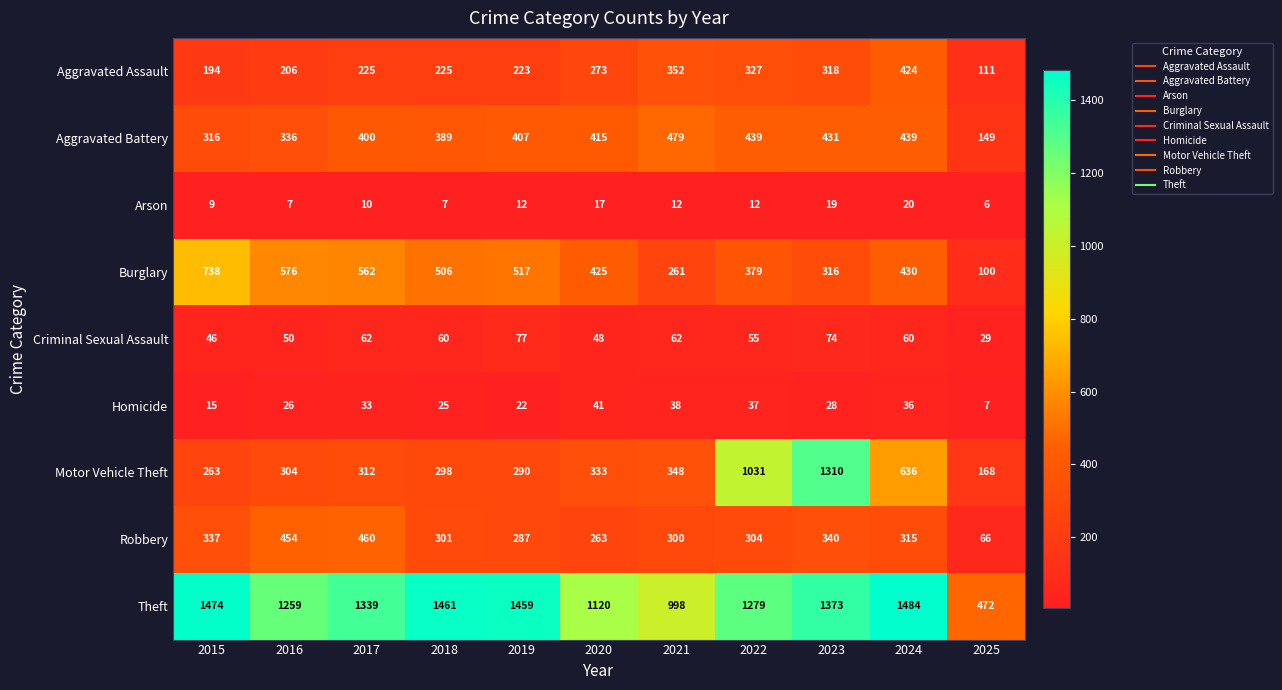

What is the approximate value of Aggravated Assault at 2021, to the nearest 5?

350